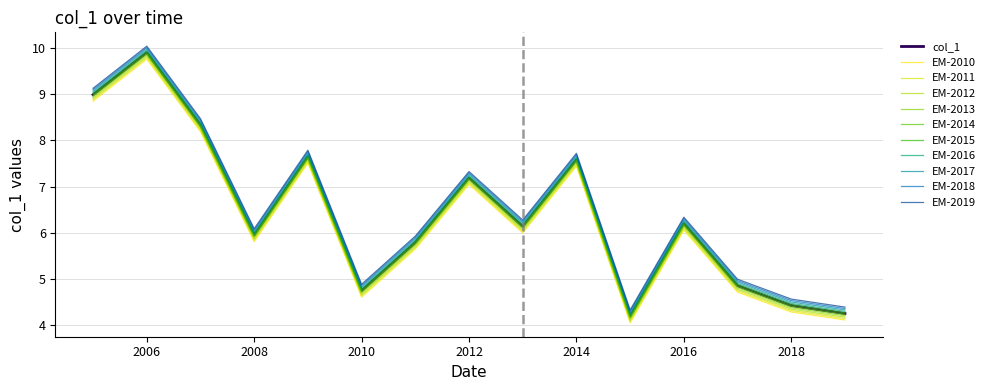

True or false: EM-2011 and EM-2019 intersect in this chart.

False